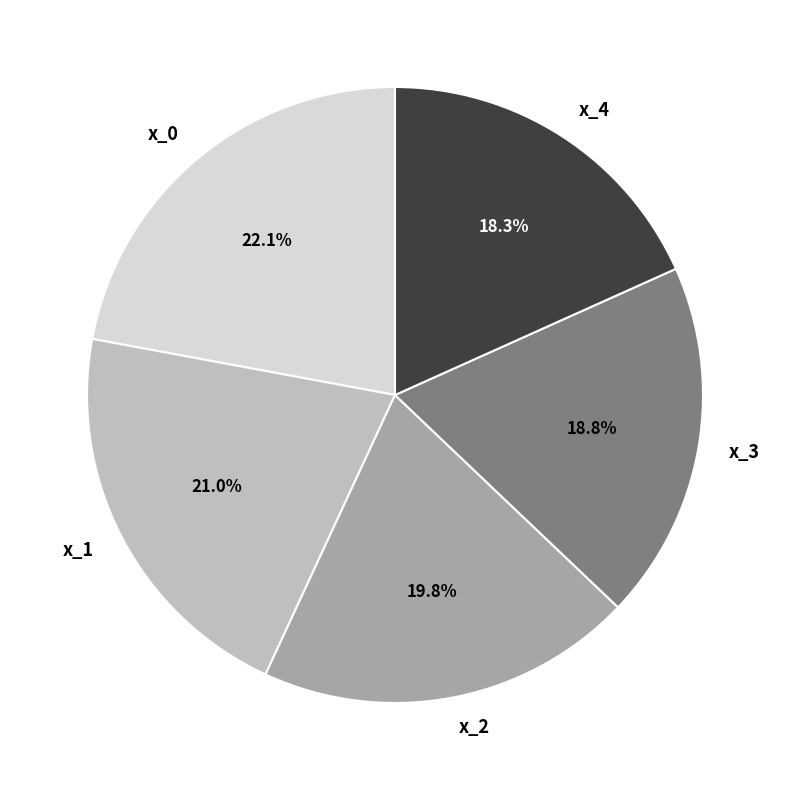

Which category has the biggest portion of the pie?

x_0